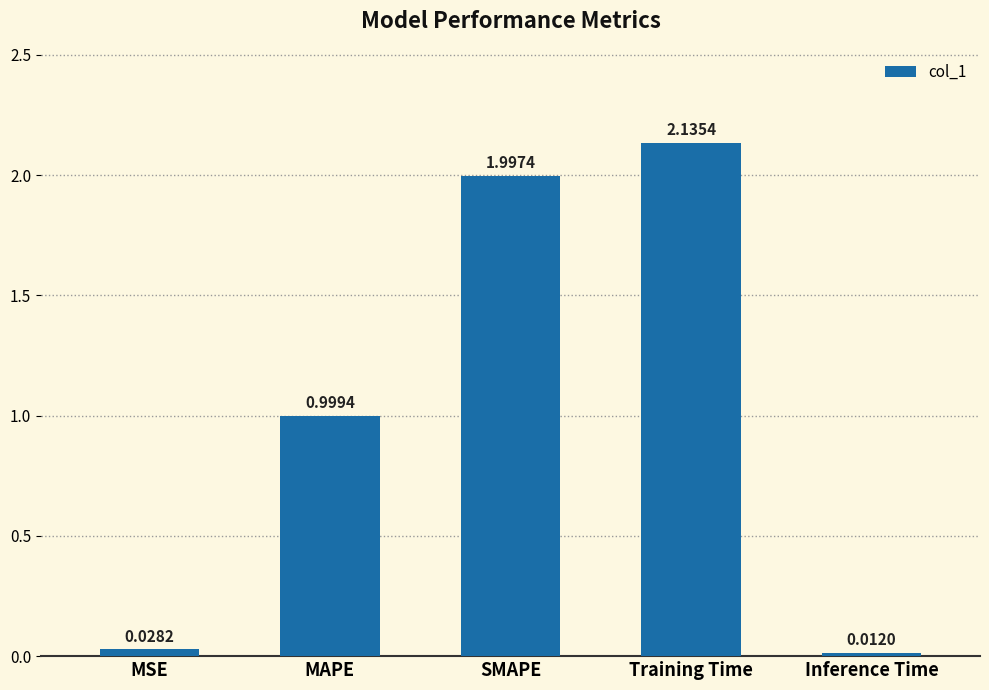

What is the sum of all values?

5.2